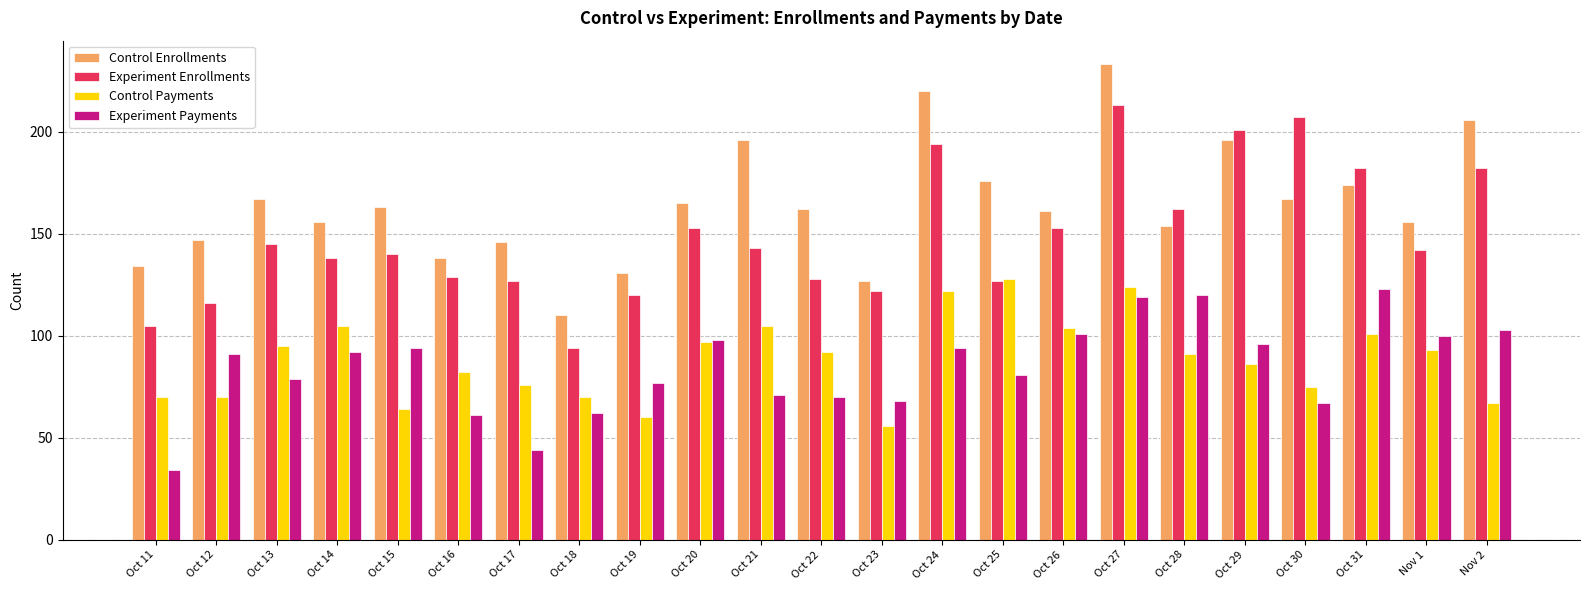

What is the label of the 1st bar from the left?

Oct 11